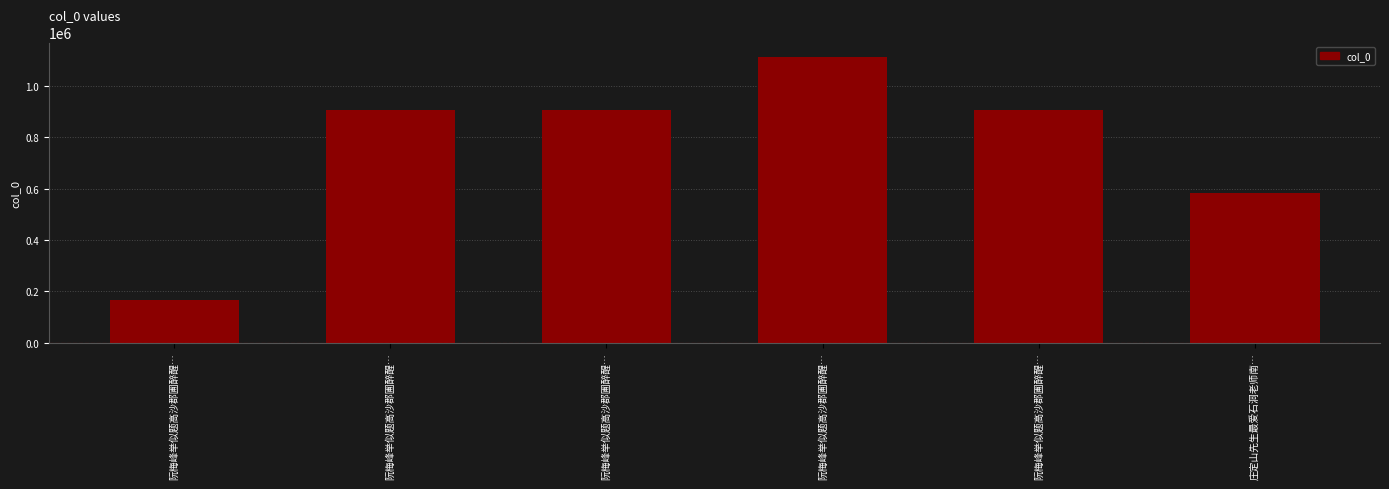

Where is the data nearest to the value 639480?

庄定山先生最爱石洞老师南…